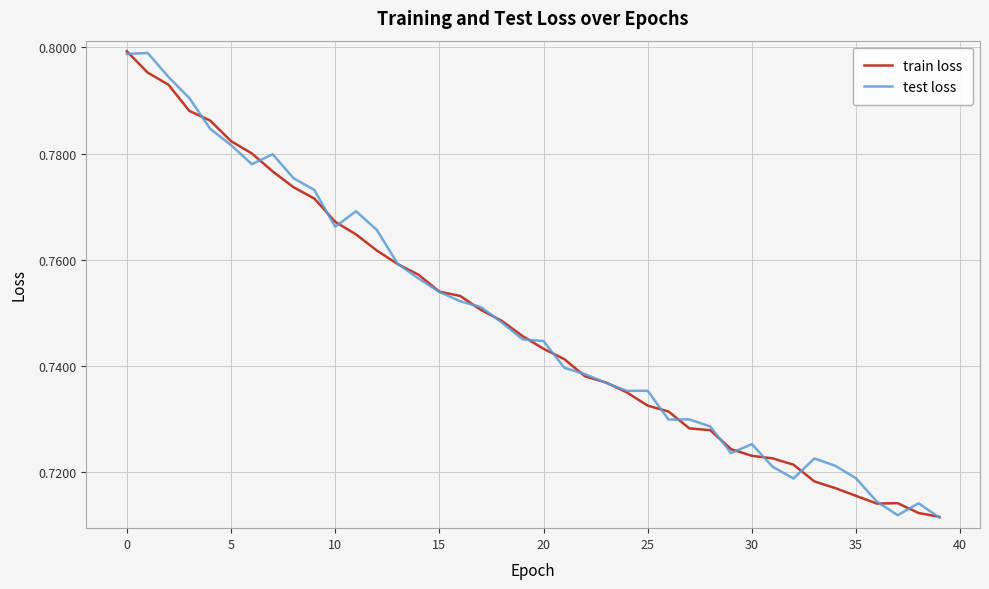

In train loss, how many points are higher than both neighbors (excluding endpoints)?

1